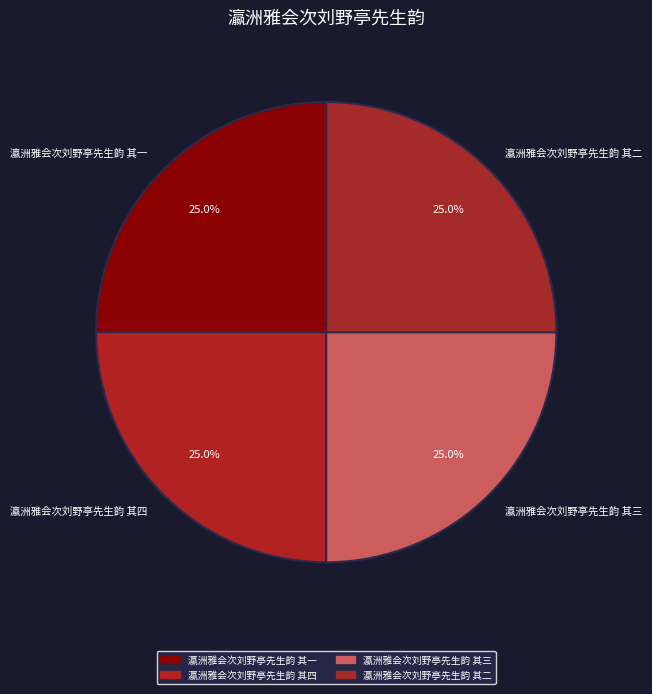

Does any single category account for the majority?

No